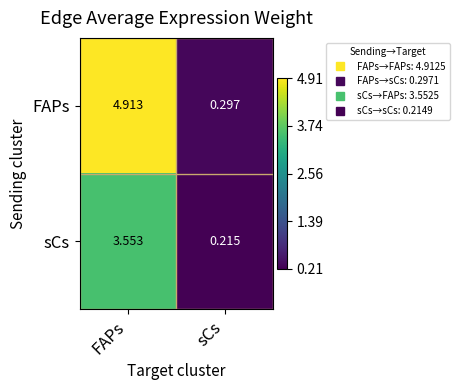

List the series in order of their peak value, highest first.

FAPs, sCs